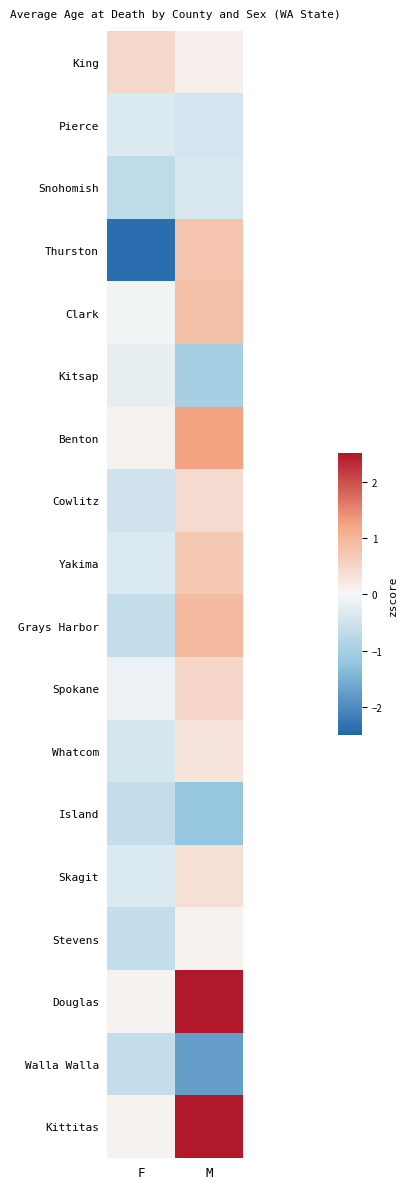

Which has a higher value, F or M?

F